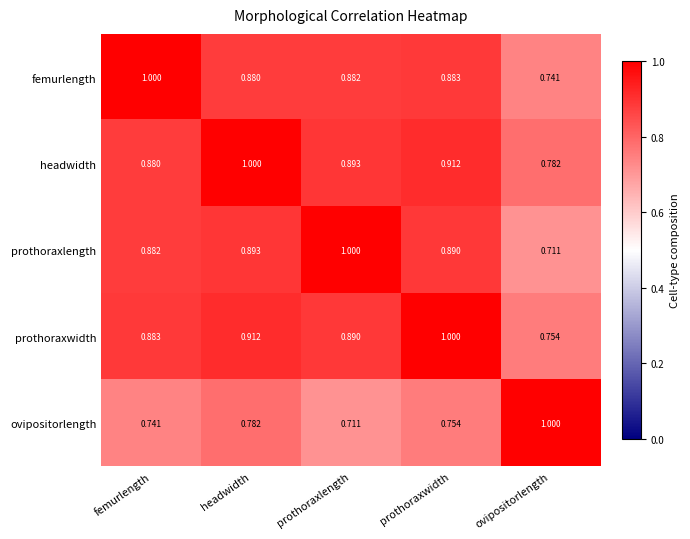

At which label is femurlength closest to 0?

ovipositorlength